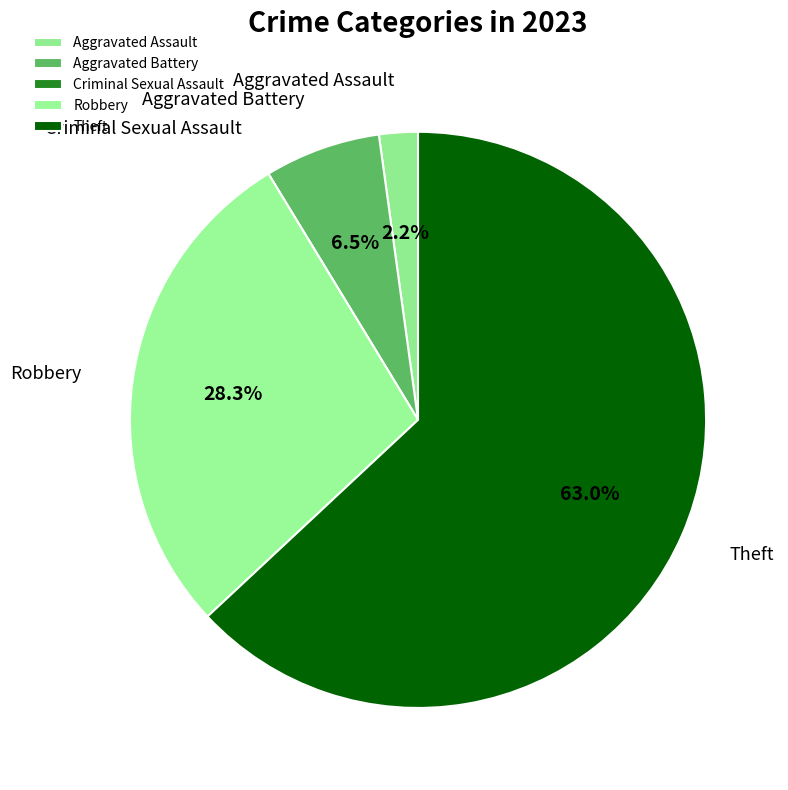

Combined, what portion of the pie is Aggravated Assault and Aggravated Battery?

8.7%